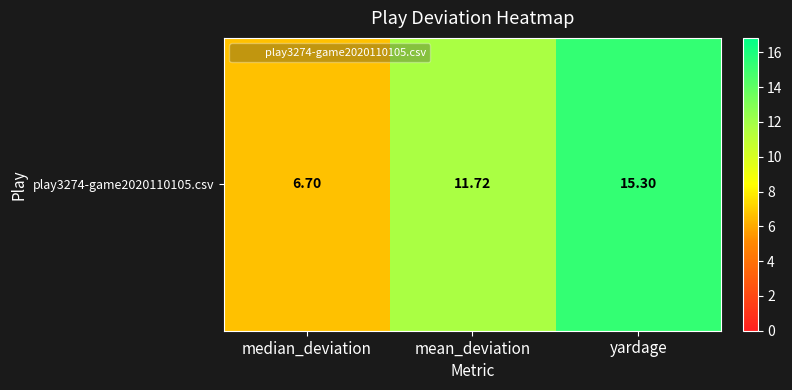

The value at mean_deviation is 11.7. True or false?

True